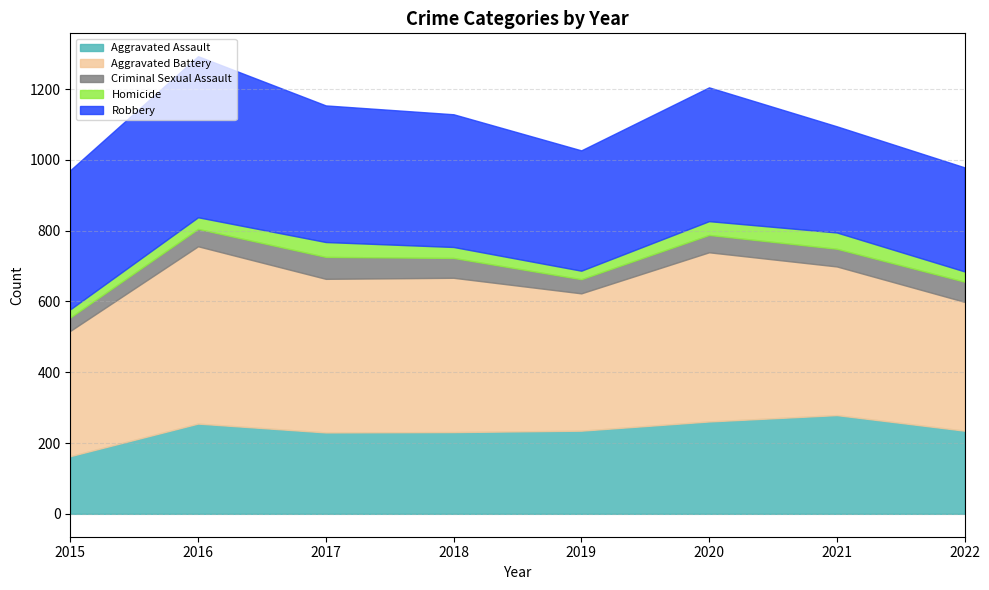

What is the difference between the Criminal Sexual Assault values at 2016 and 2019?

9